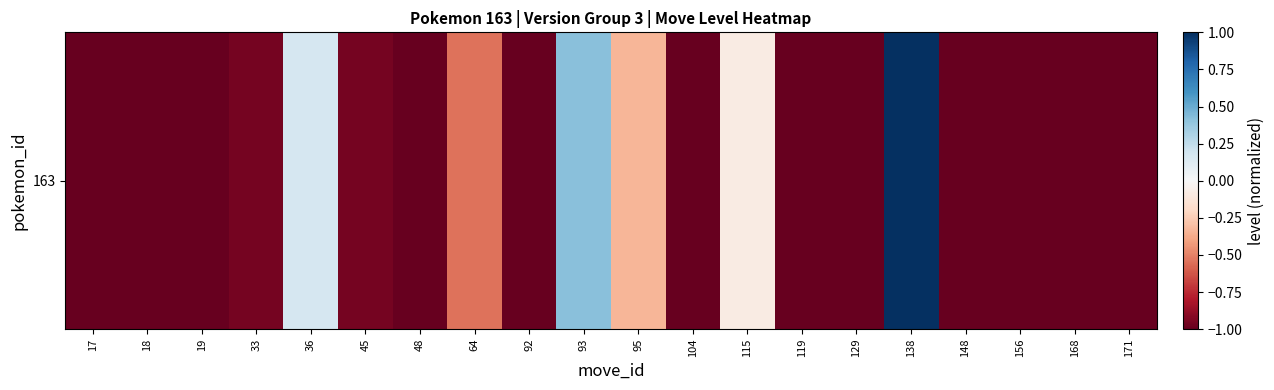

Reading right to left, what are all the values shown in this chart?

171=-1.0	168=-1.0	156=-1.0	148=-1.0	138=1.0	129=-1.0	119=-1.0	115=-0.1	104=-1.0	95=-0.3	93=0.4	92=-1.0	64=-0.5	48=-1.0	45=-1.0	36=0.2	33=-1.0	19=-1.0	18=-1.0	17=-1.0